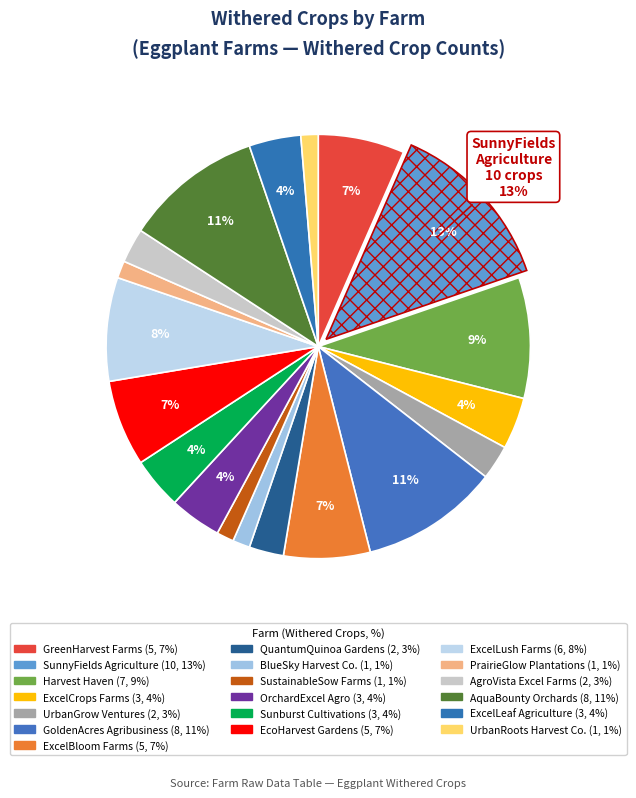

Is there any slice that represents more than half of the pie?

No